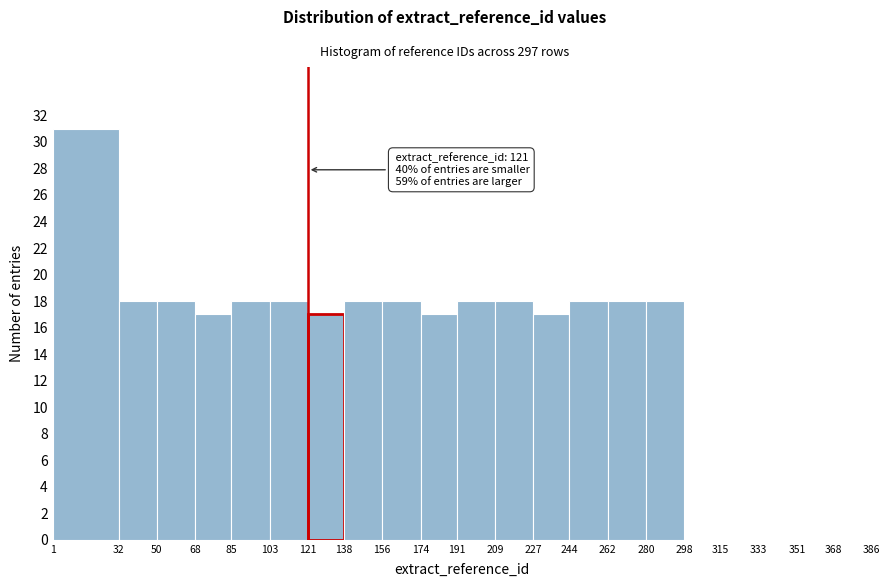

Over which range of the x-axis is the bar tallest?

1 to 32